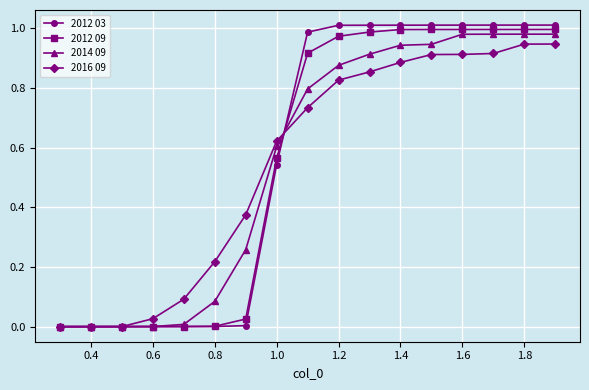

Which series has the largest range (max minus min)?

2012 03